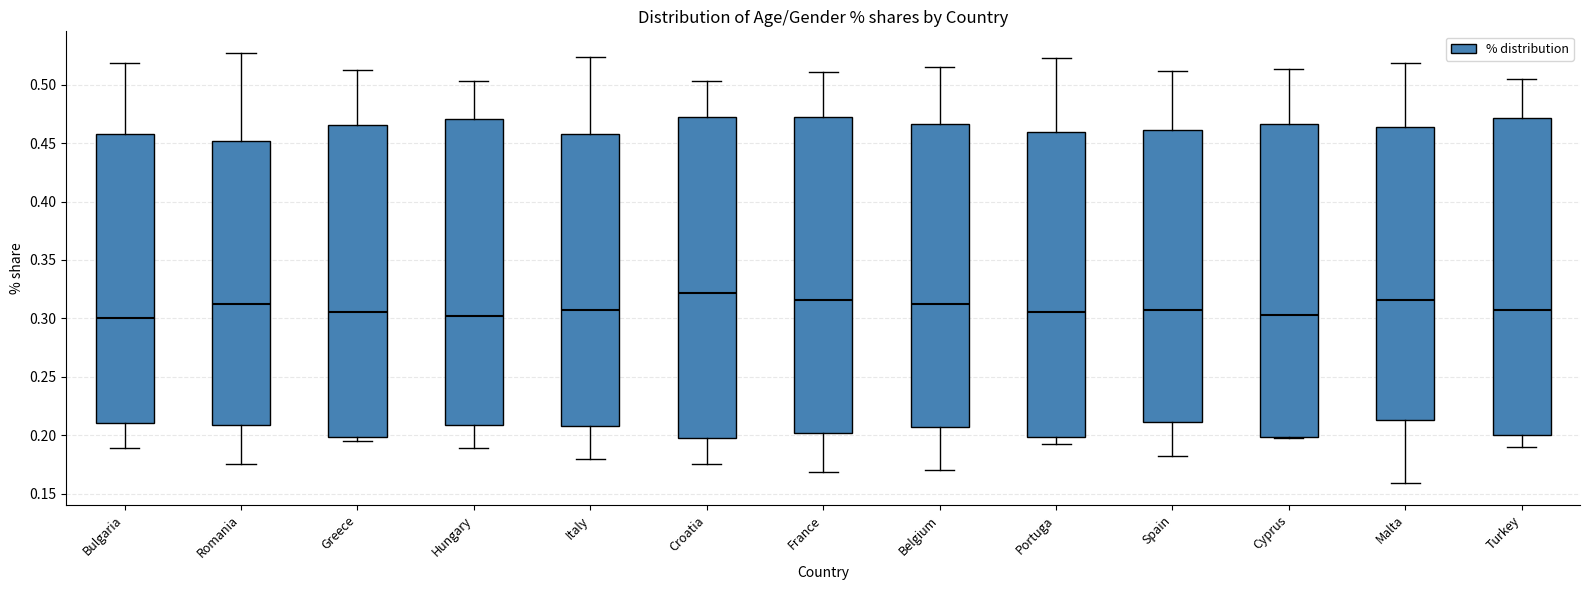

Reading left to right, transcribe this box plot: for each box, give where its median line is, the range the box spans, and where its two whiskers end, as read against the y-axis. The values are not printed on the chart, so give them approximately, as read against the axis.

Bulgaria: median 0.300, box 0.210 to 0.460, whiskers 0.190 to 0.520
Romania: median 0.310, box 0.210 to 0.450, whiskers 0.175 to 0.525
Greece: median 0.305, box 0.200 to 0.465, whiskers 0.195 to 0.515
Hungary: median 0.300, box 0.210 to 0.470, whiskers 0.190 to 0.505
Italy: median 0.305, box 0.210 to 0.460, whiskers 0.180 to 0.525
Croatia: median 0.320, box 0.195 to 0.470, whiskers 0.175 to 0.505
France: median 0.315, box 0.200 to 0.470, whiskers 0.170 to 0.510
Belgium: median 0.310, box 0.205 to 0.465, whiskers 0.170 to 0.515
Portuga: median 0.305, box 0.200 to 0.460, whiskers 0.195 to 0.525
Spain: median 0.305, box 0.210 to 0.460, whiskers 0.180 to 0.510
Cyprus: median 0.305, box 0.200 to 0.465, whiskers 0.195 to 0.515
Malta: median 0.315, box 0.215 to 0.465, whiskers 0.160 to 0.520
Turkey: median 0.310, box 0.200 to 0.470, whiskers 0.190 to 0.505